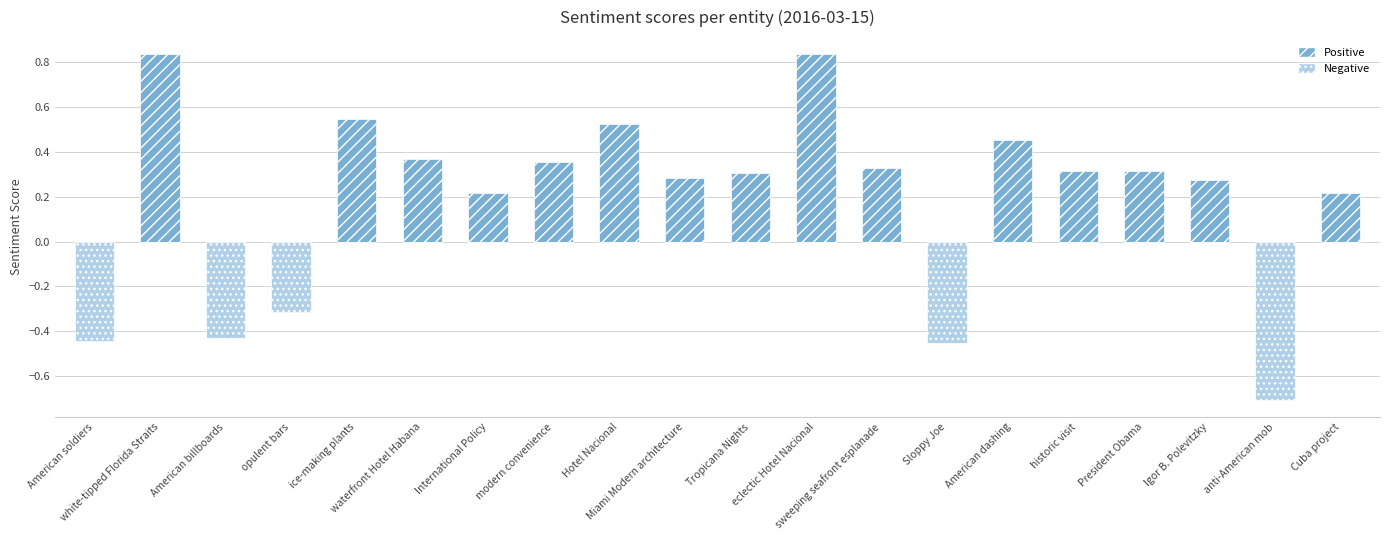

Is the value of Negative at Hotel Nacional greater than the value of Positive at Miami Modern architecture?

No